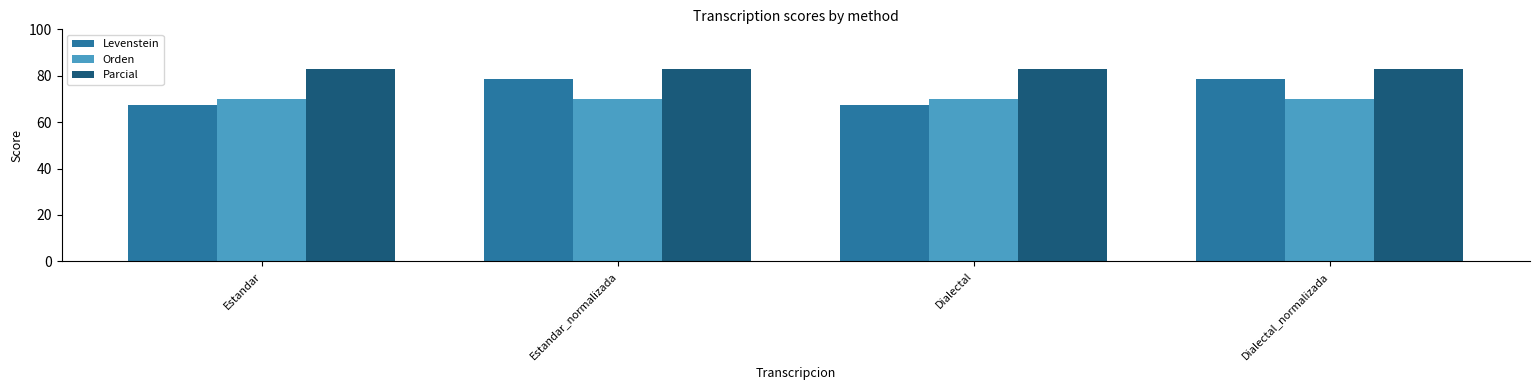

What is the sum of the Levenstein values at Dialectal and Dialectal_normalizada?

146.4